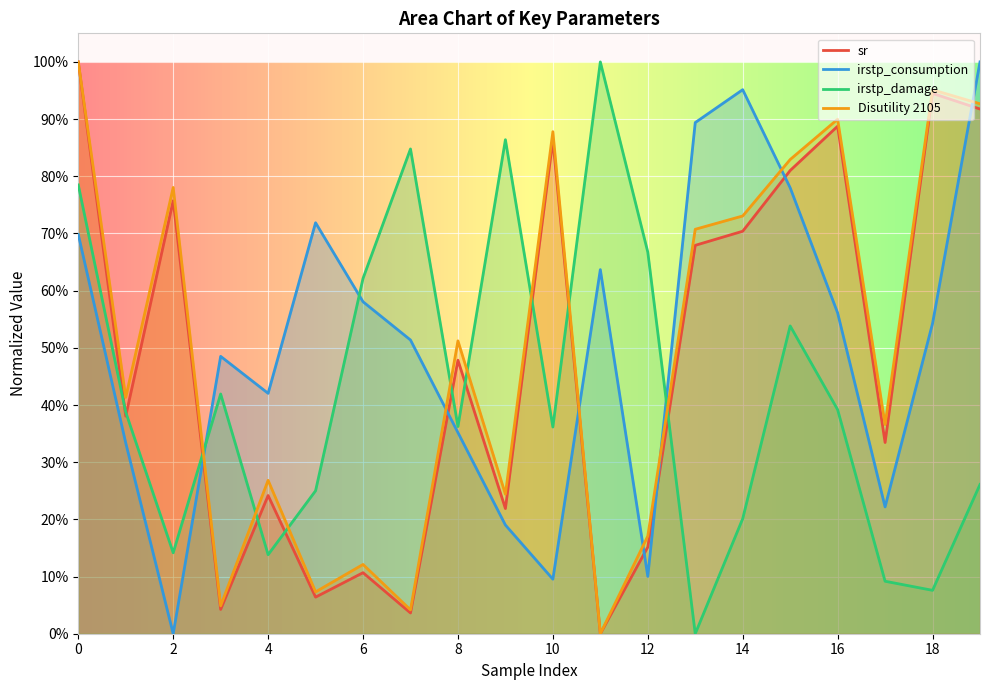

Which series has the largest range (max minus min)?

Disutility 2105